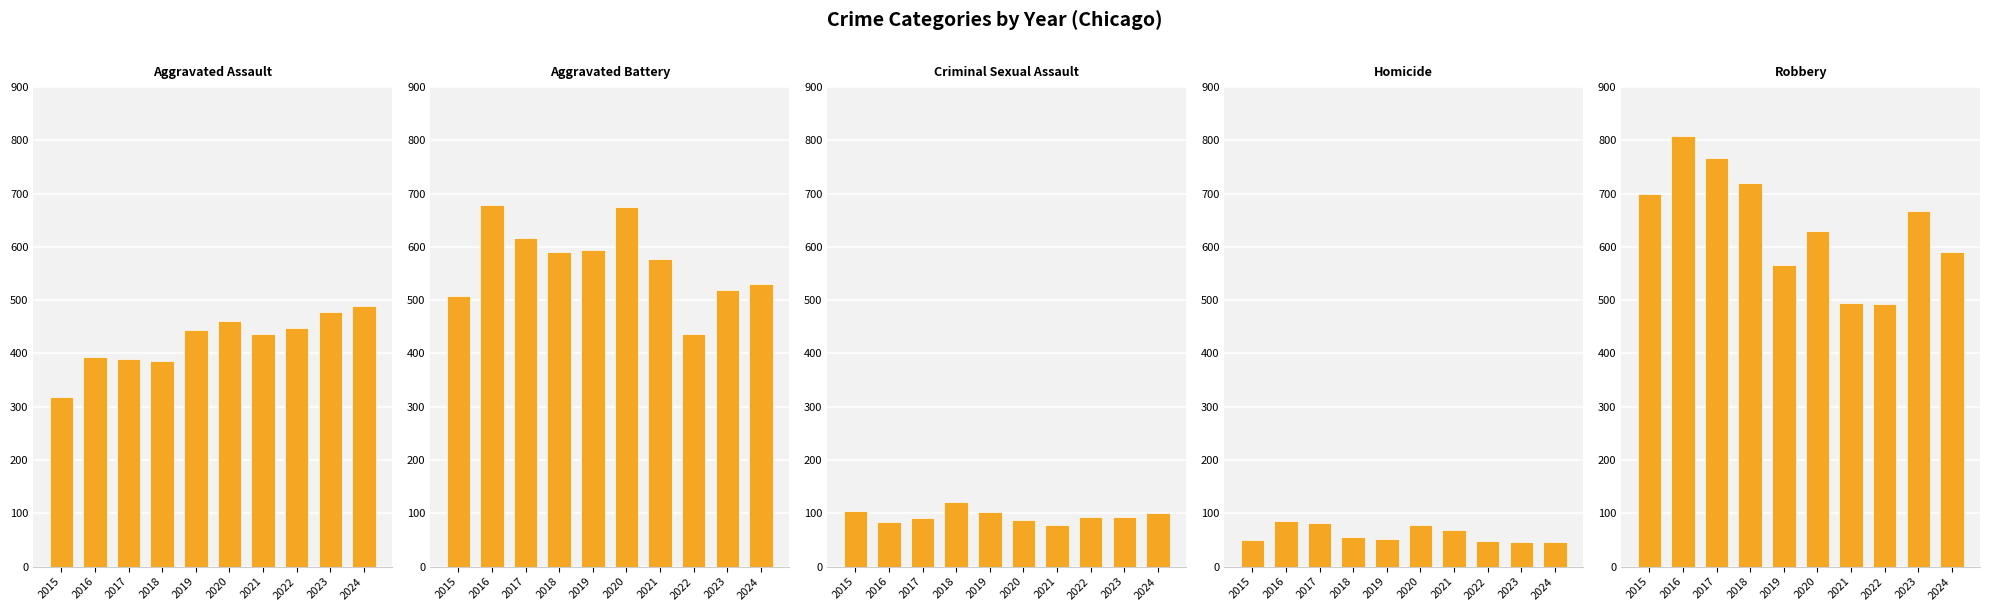

At which label does Criminal Sexual Assault reach its minimum?

2021